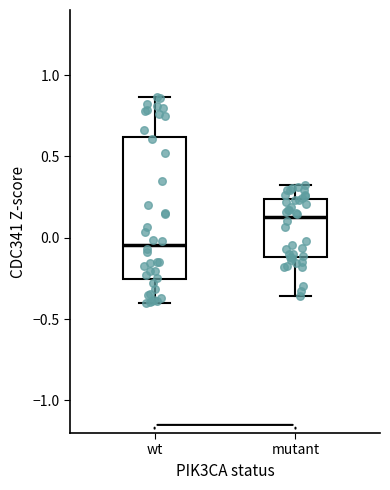

Reading left to right, read every box against the y-axis: the position of its median line, the range the box covers, and the ends of its whiskers. The values are not printed on the chart, so give them approximately, as read against the axis.

wt: median -0.05, box -0.25 to 0.60, whiskers -0.40 to 0.85
mutant: median 0.15, box -0.10 to 0.25, whiskers -0.35 to 0.35